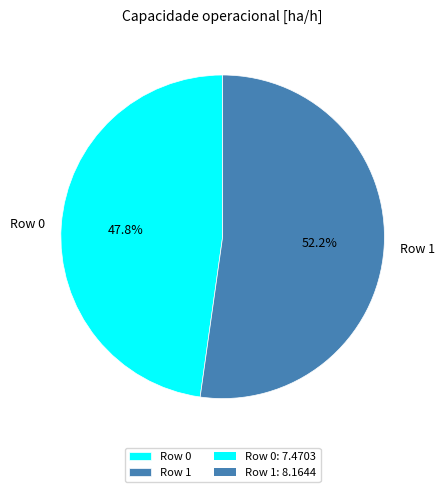

What percentage is the Row 0 slice, to the nearest percent?

48%